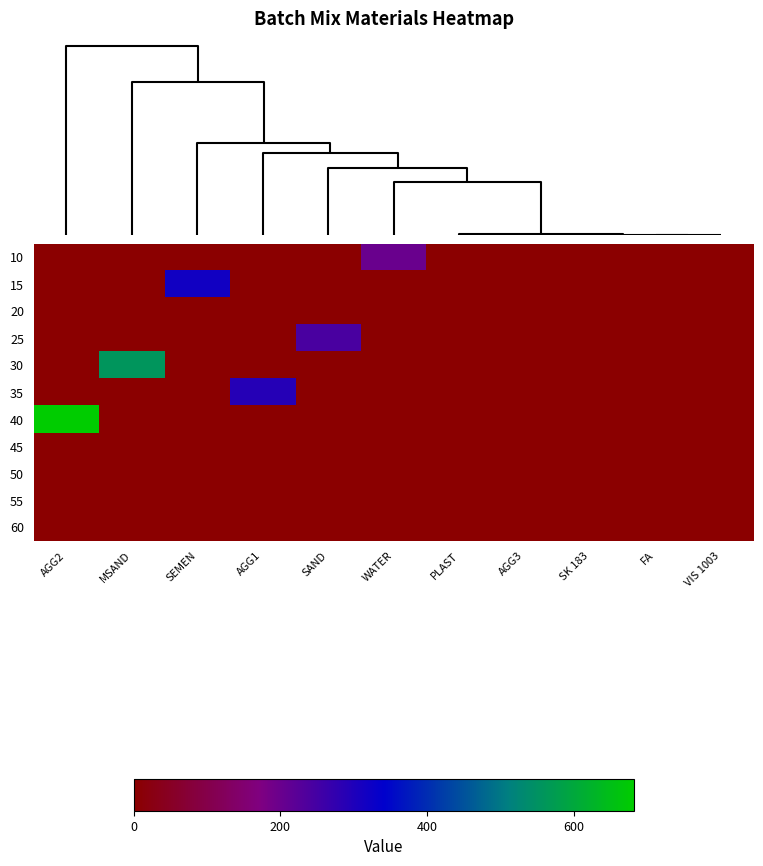

What is the spread (max minus min) of values at SEMEN?

319.0